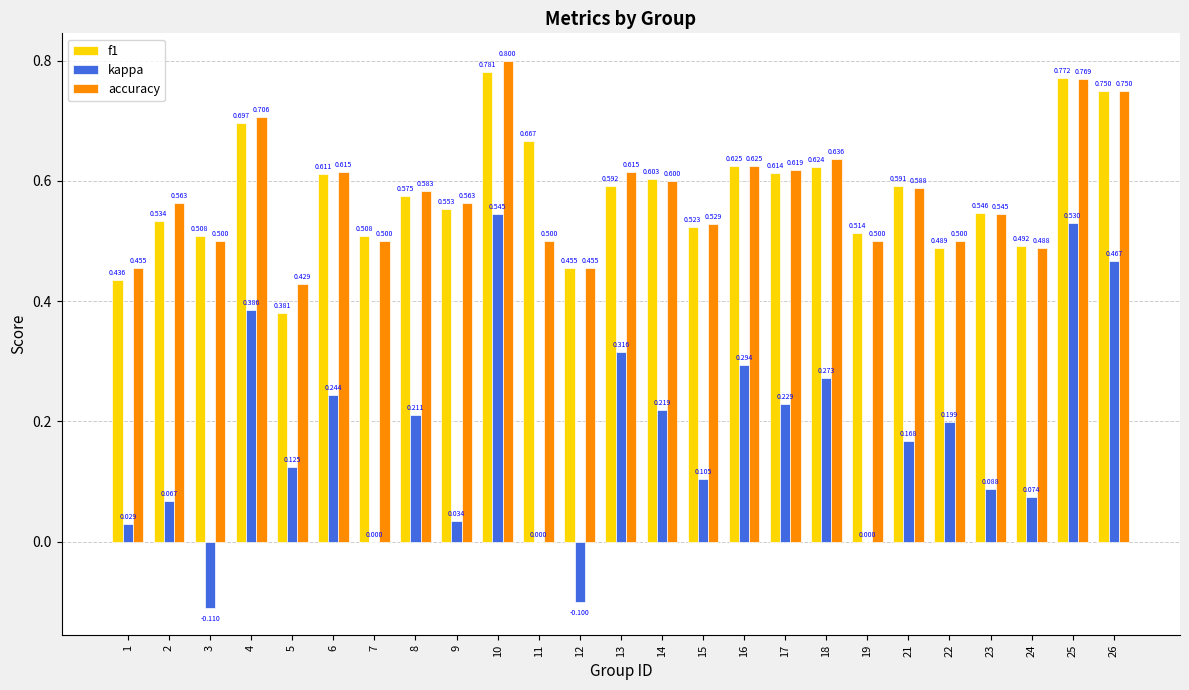

How many data points does each series have?

25